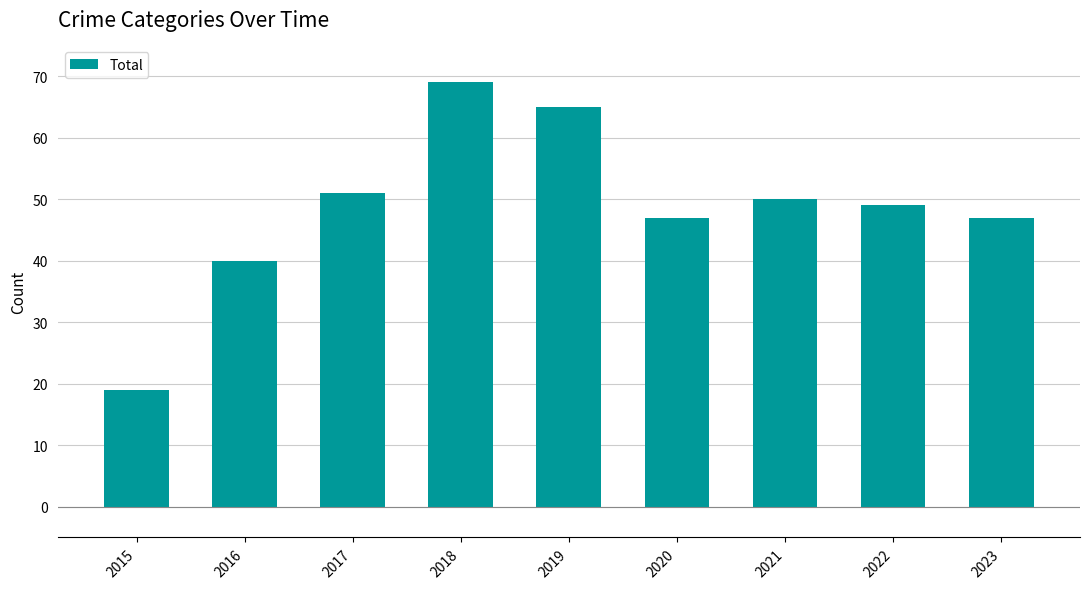

Is it true that the value at 2019 is 38?

False